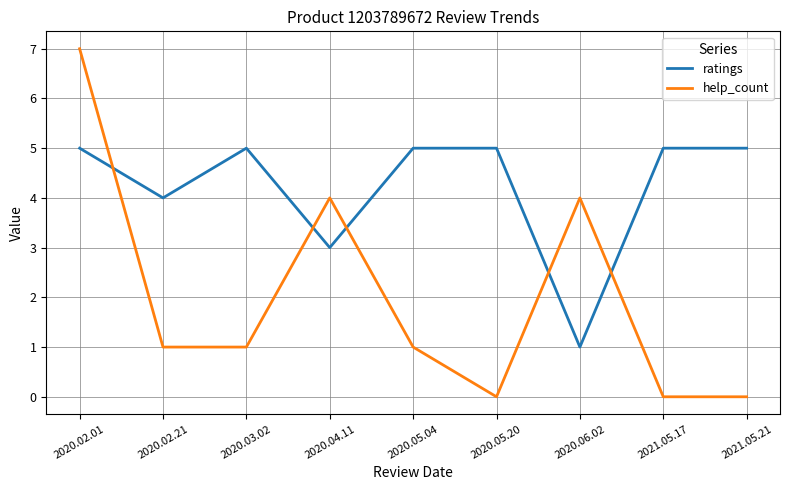

Rank the series by their average value, from highest to lowest.

ratings, help_count